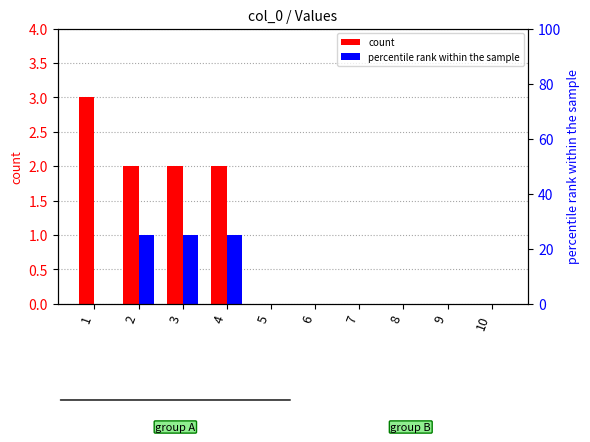

What is the maximum value shown in the chart?

3